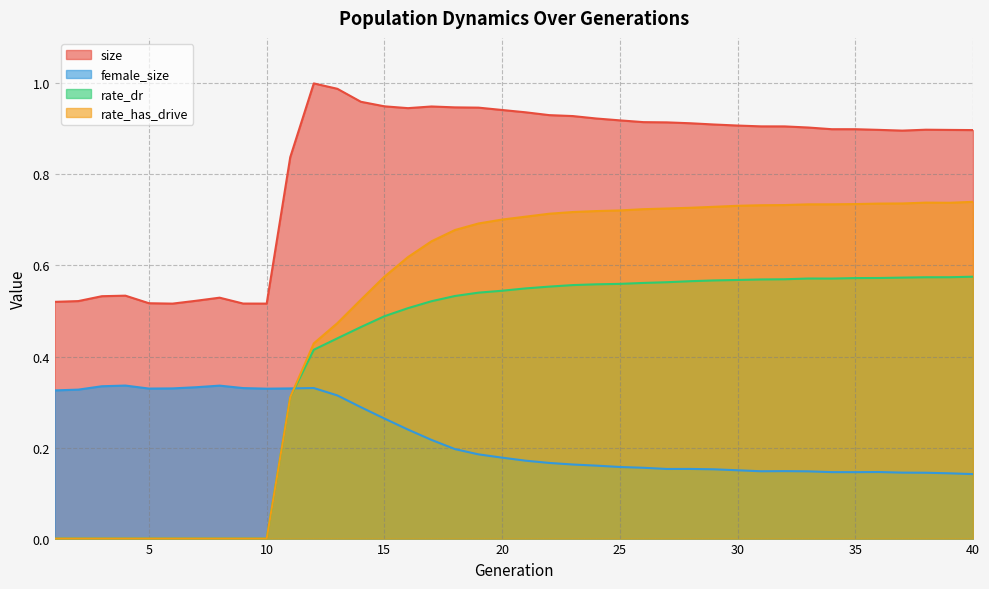

How many interior local valleys does the rate_dr series have?

1